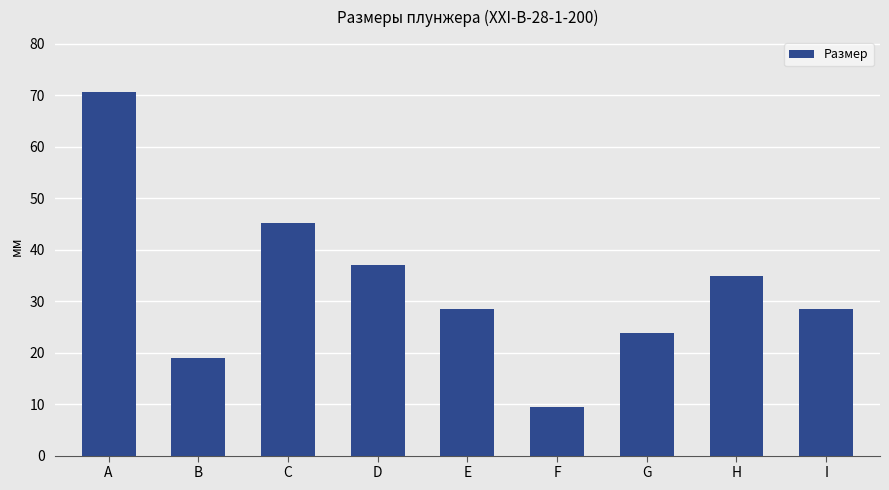

Which category has the highest value across all series?

A